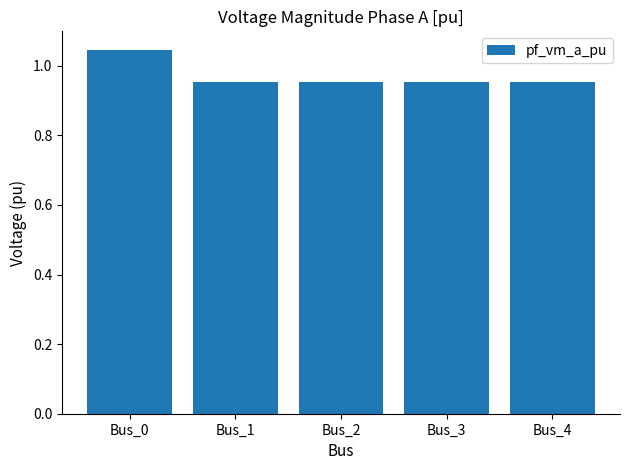

True or false: the data shows 0.6 at Bus_1.

False